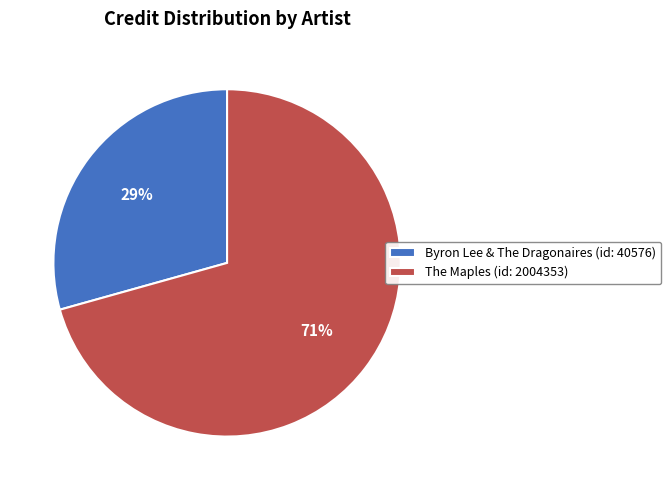

Does Byron Lee & The Dragonaires represent more than half of the total?

No